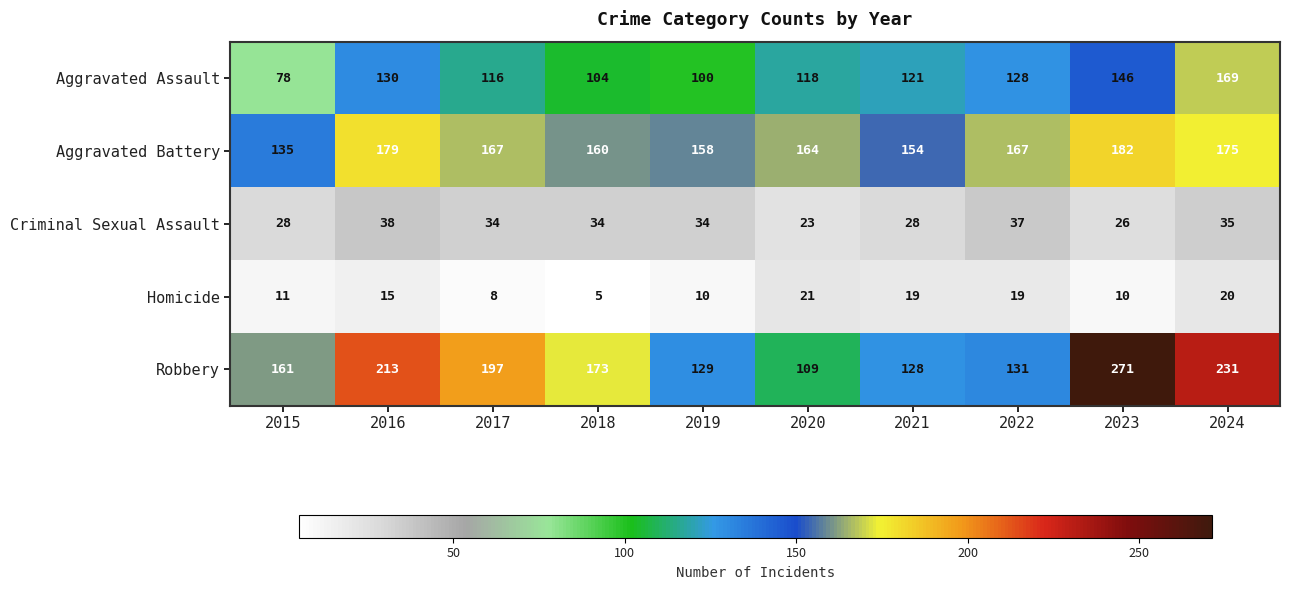

At which category is the sum across all series the highest?

2023